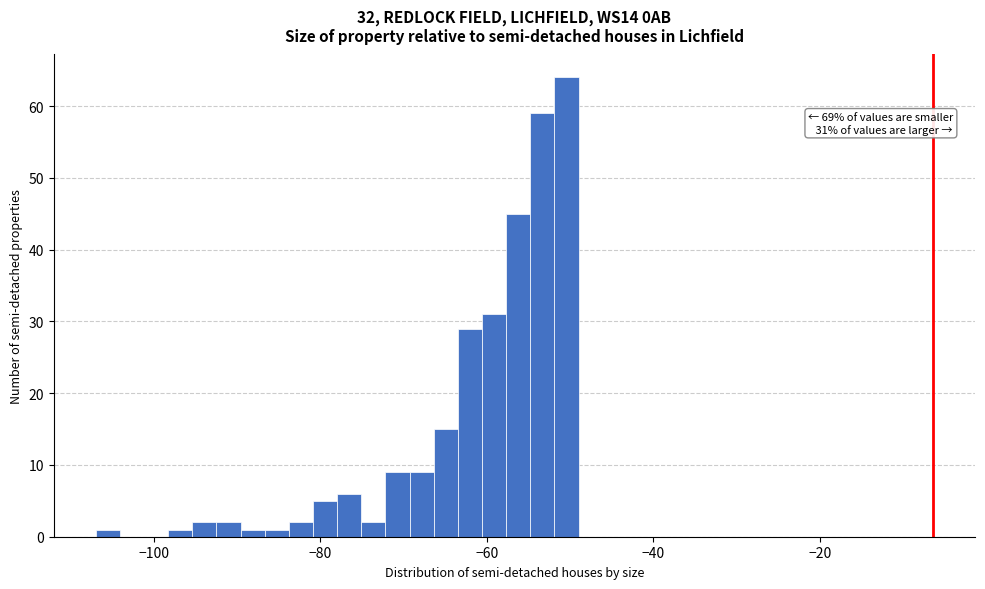

Read against the x-axis, roughly where is the centre of the tallest bar?

-50